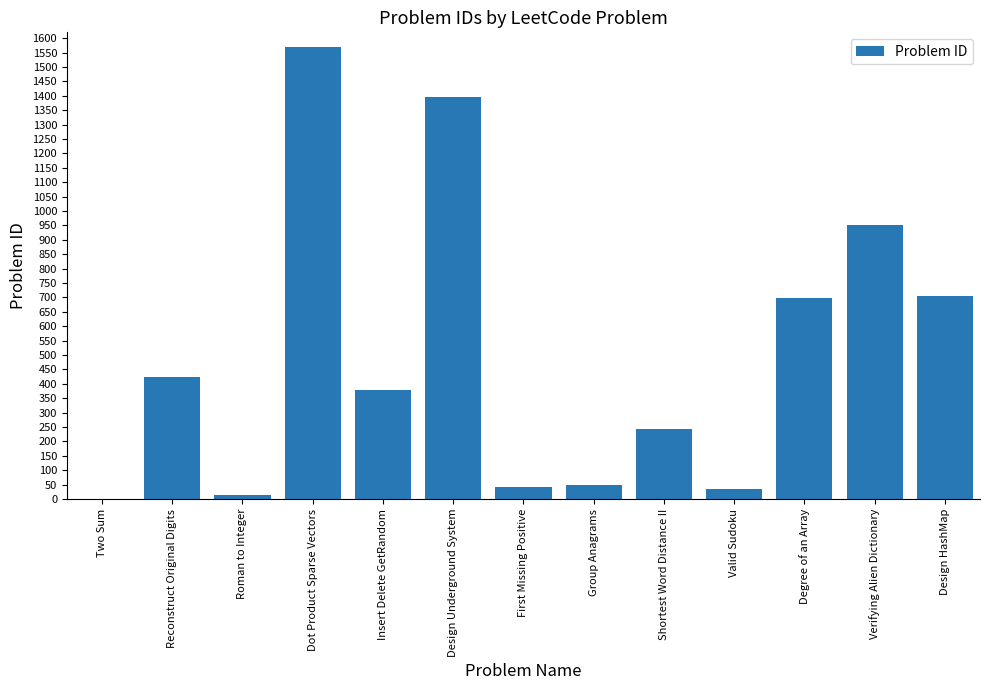

The chart shows a value of 41 at First Missing Positive. True or false?

True